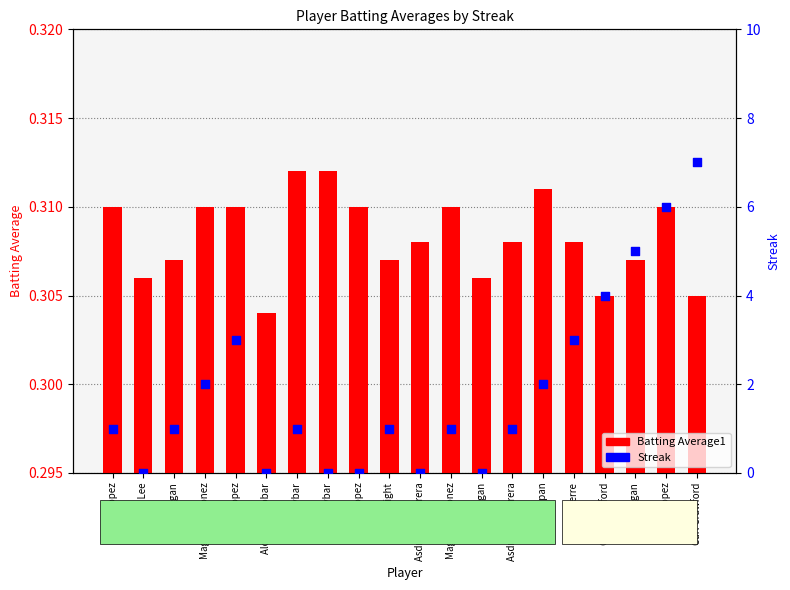

Which series has the largest Y range (max minus min)?

Streak